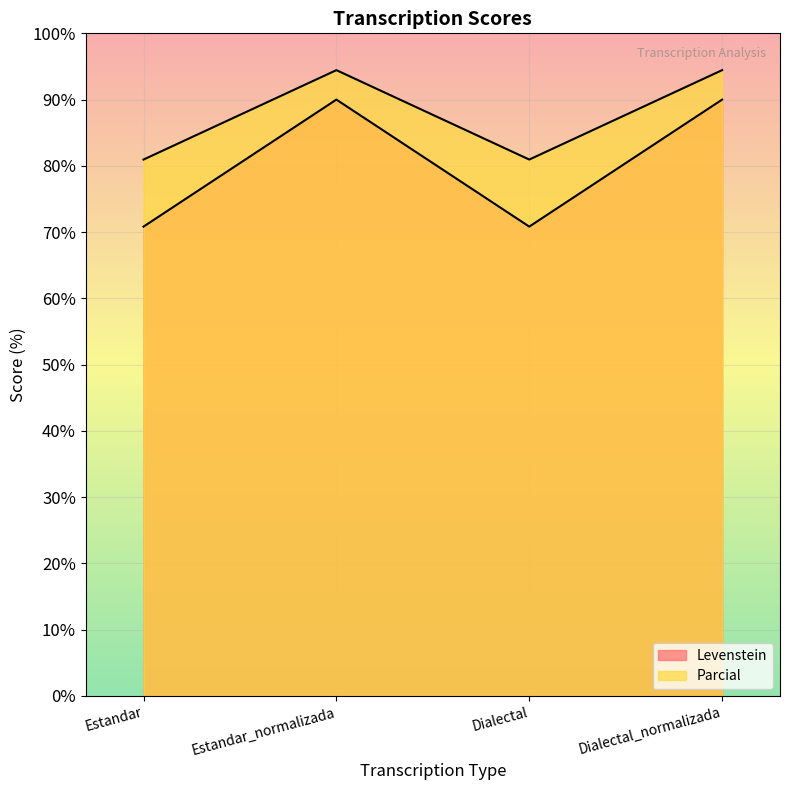

Rank the series by their average value, from lowest to highest.

Levenstein, Parcial